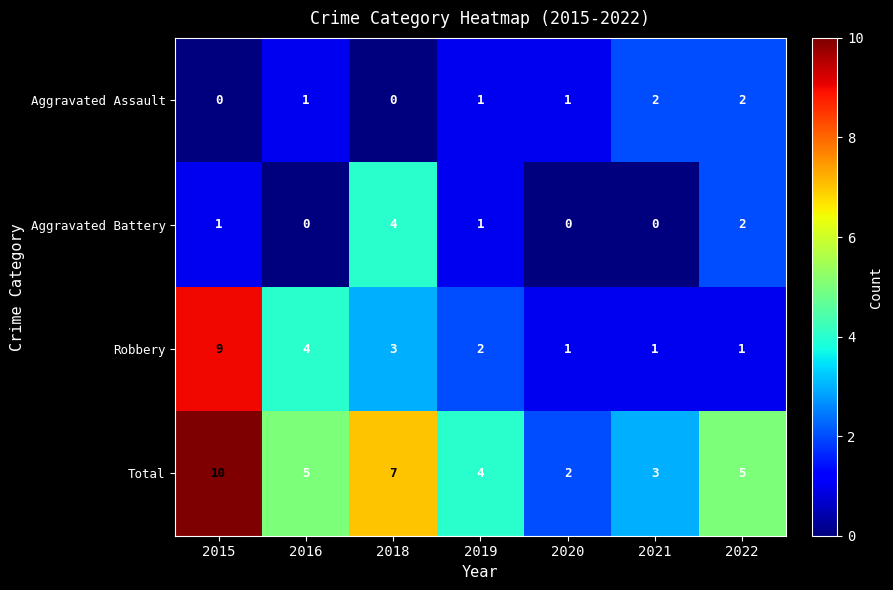

The value of Aggravated Assault at 2018 is 1. True or false?

False